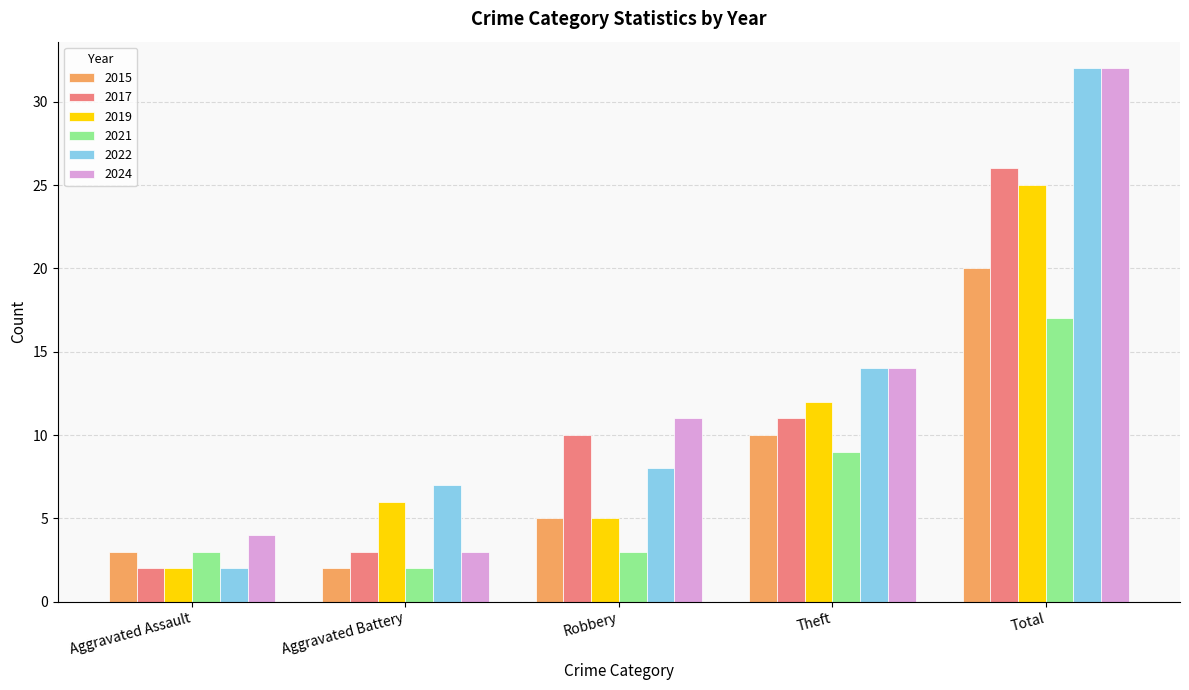

What is the difference between the highest and lowest values at Robbery?

8